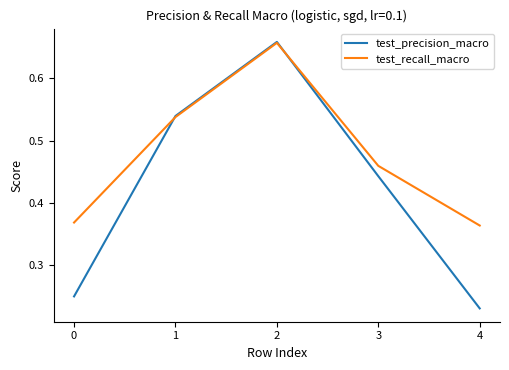

Does the chart have visible grid lines?

No